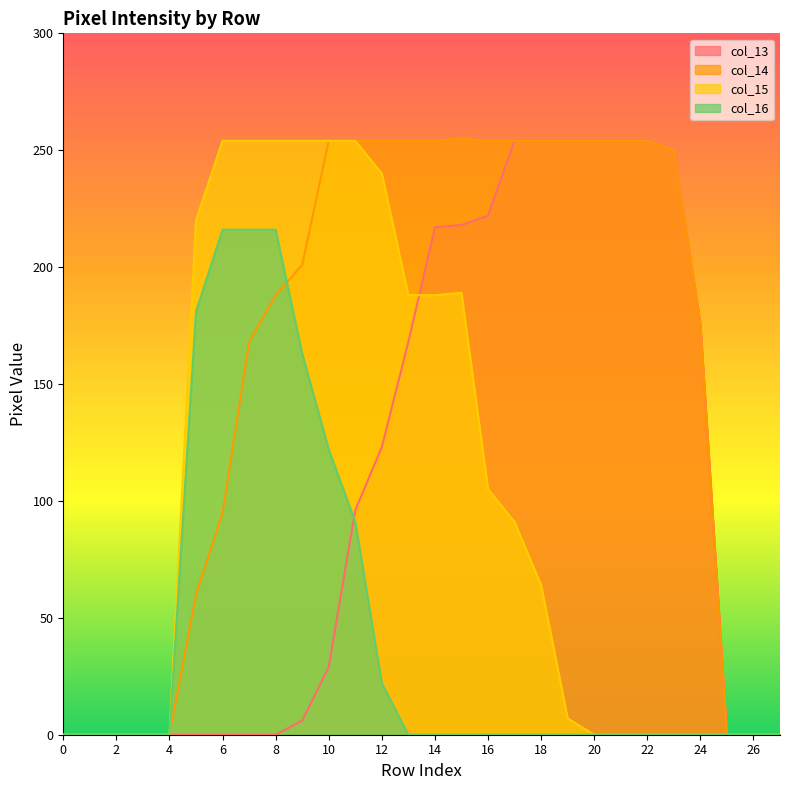

The col_16 series shows 122 at 23. True or false?

False